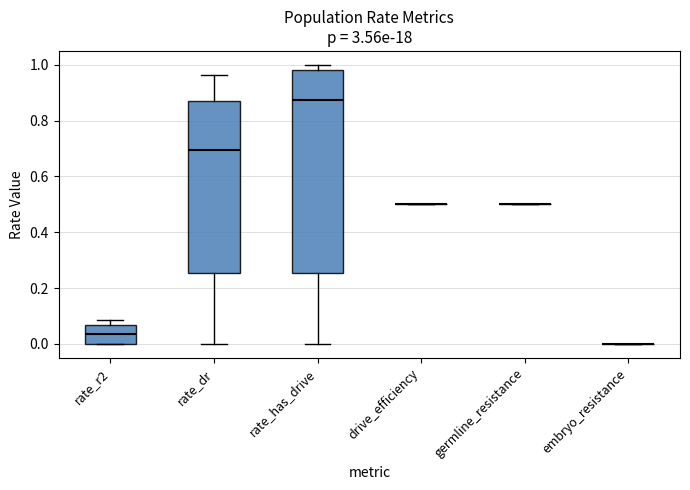

Reading left to right, transcribe this box plot: for each box, give where its median line is, the range the box spans, and where its two whiskers end, as read against the y-axis. The values are not printed on the chart, so give them approximately, as read against the axis.

rate_r2: median 0.04, box 0.00 to 0.06, whiskers 0.00 to 0.08
rate_dr: median 0.70, box 0.26 to 0.86, whiskers 0.00 to 0.96
rate_has_drive: median 0.88, box 0.26 to 0.98, whiskers 0.00 to 1.00
drive_efficiency: box collapsed to a line at 0.50, whiskers 0.50 to 0.50
germline_resistance: box collapsed to a line at 0.50, whiskers 0.50 to 0.50
embryo_resistance: box collapsed to a line at 0.00, whiskers 0.00 to 0.00